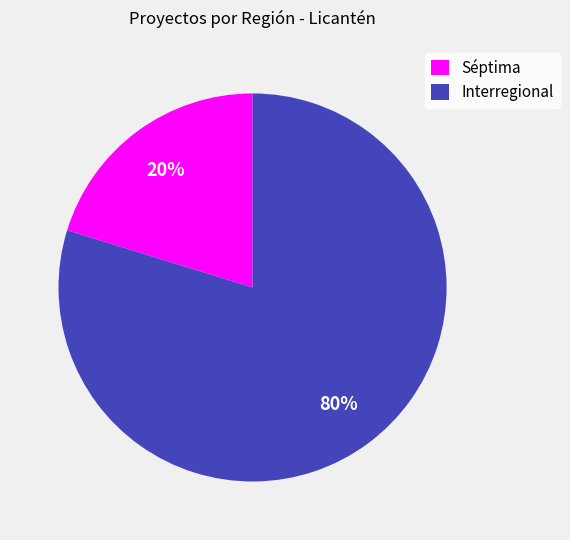

To the nearest percent, what percentage of the pie is Séptima?

20%